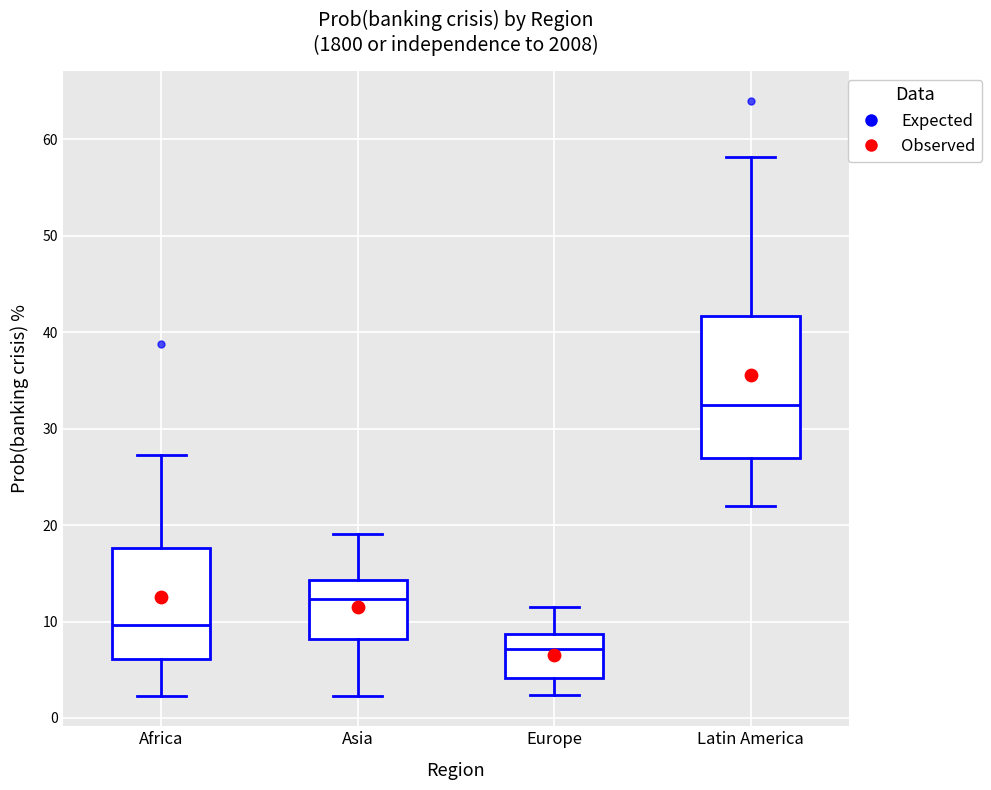

Comparing the boxes themselves (not the whiskers), which one is the tallest?

Latin America